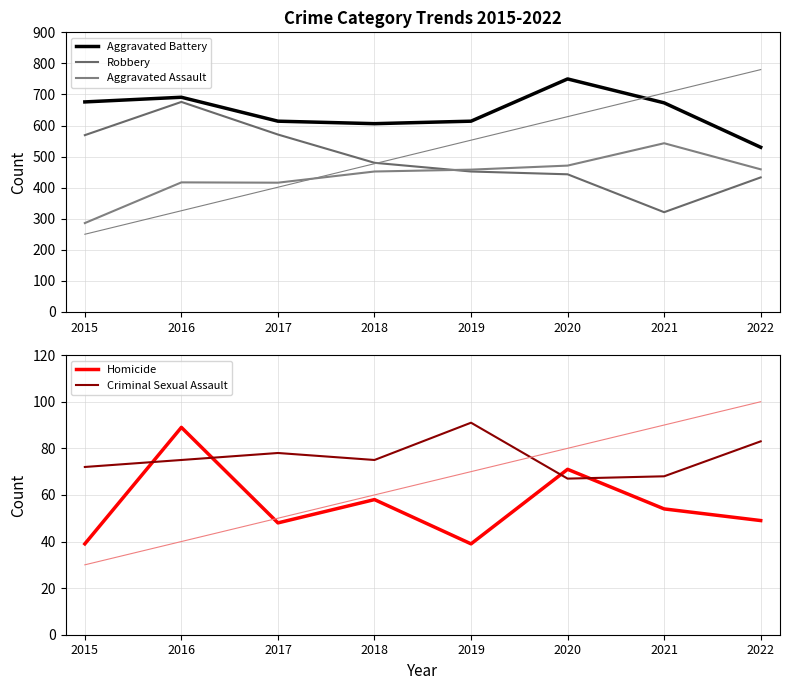

What is the average value of the Criminal Sexual Assault series?

76